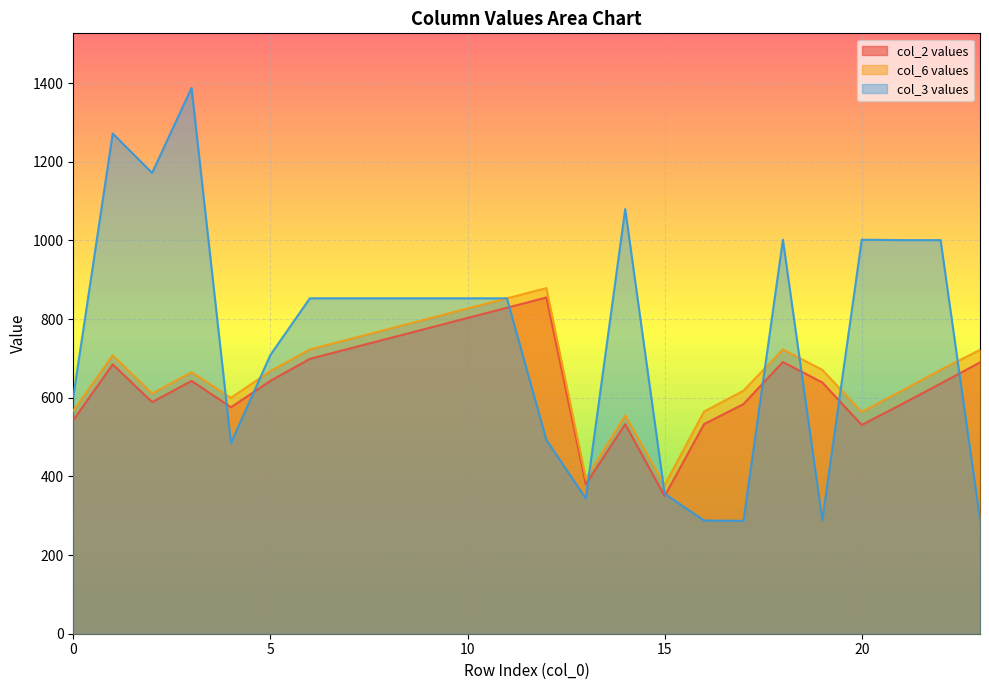

Between 2 and 1, which is larger?

1